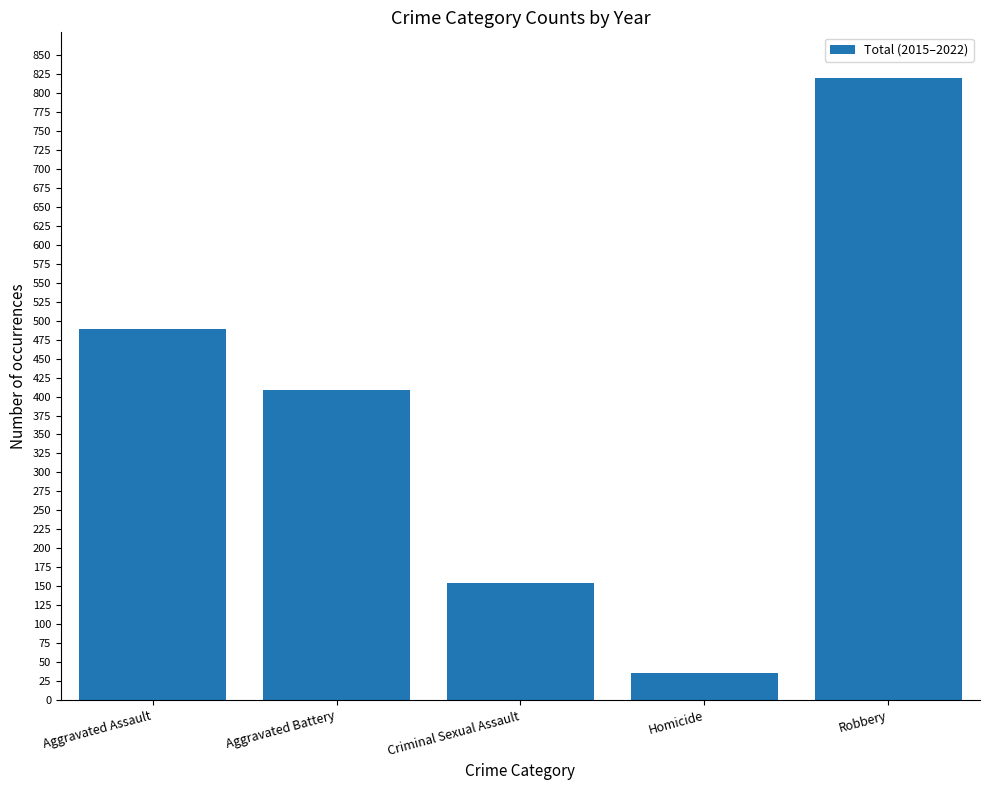

Between Criminal Sexual Assault and Aggravated Battery, which is larger?

Aggravated Battery